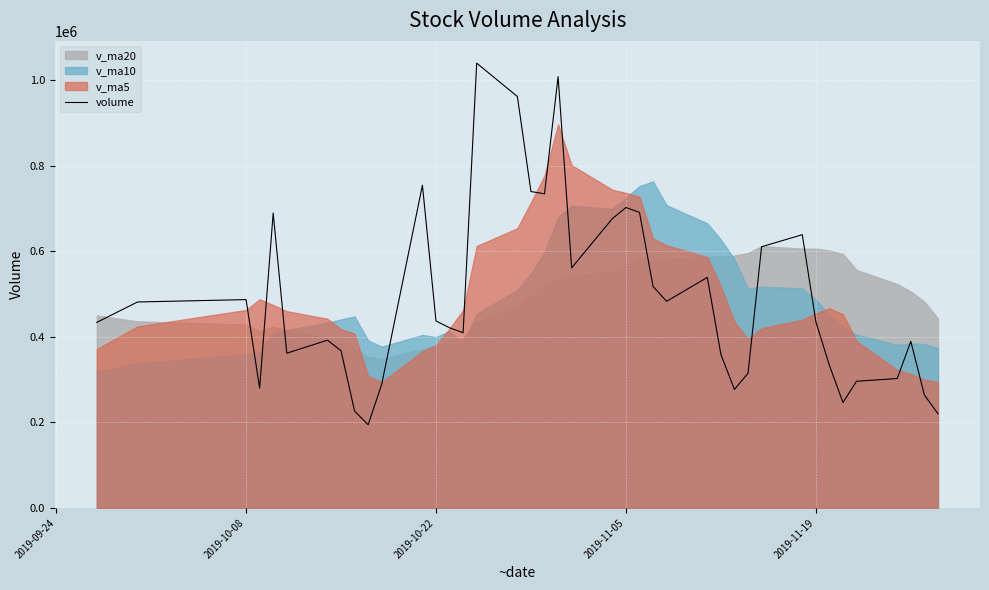

What is the difference between the maximum and second lowest values?

819759.8